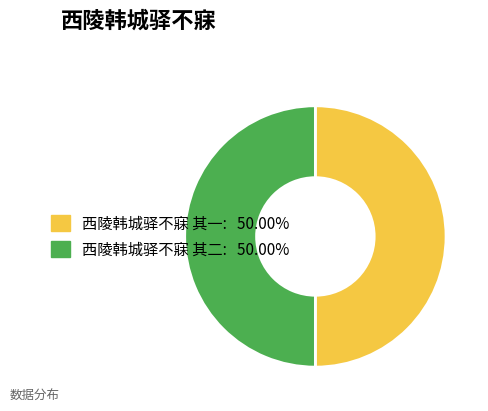

What is the ratio of the value at 西陵韩城驿不寐 其二 to the value at 西陵韩城驿不寐 其一?

1.0